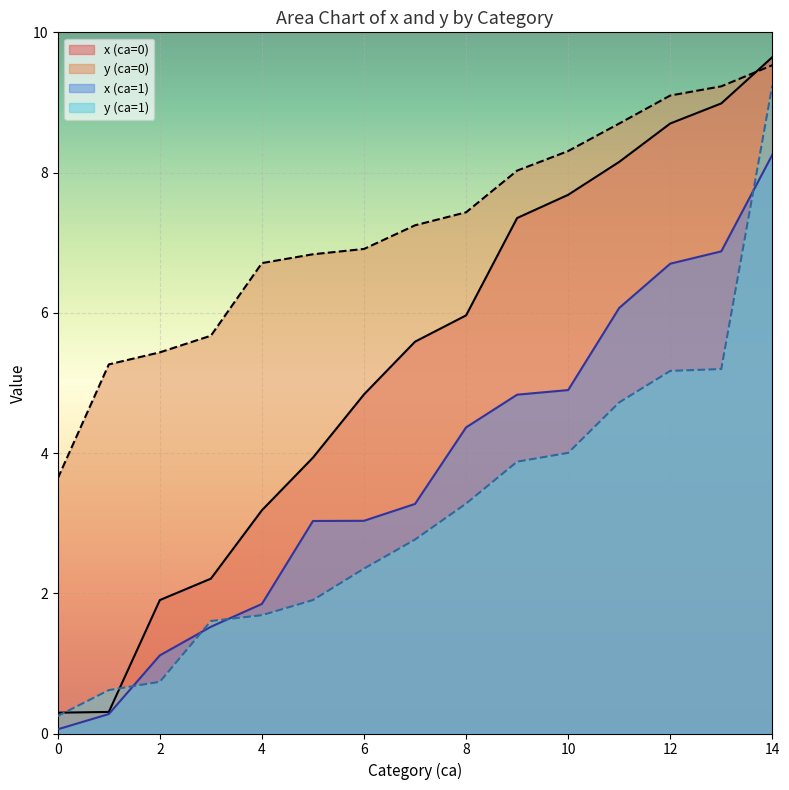

How many data points in x are above 4?

16